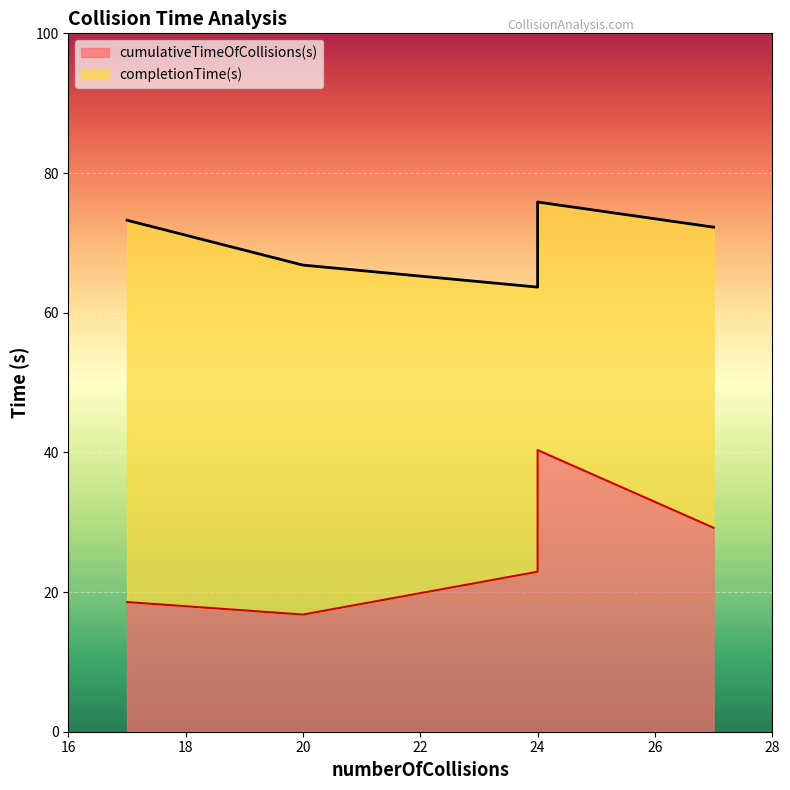

The value at 27 is 10.7. True or false?

False